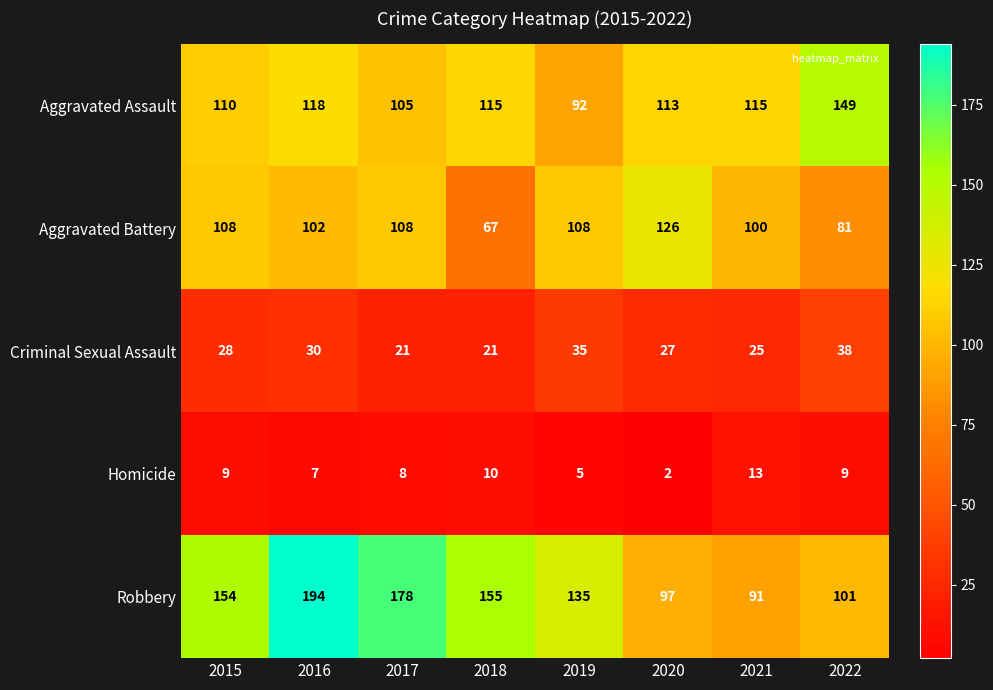

Rank the series by their maximum value, from highest to lowest.

Robbery, Aggravated Assault, Aggravated Battery, Criminal Sexual Assault, Homicide